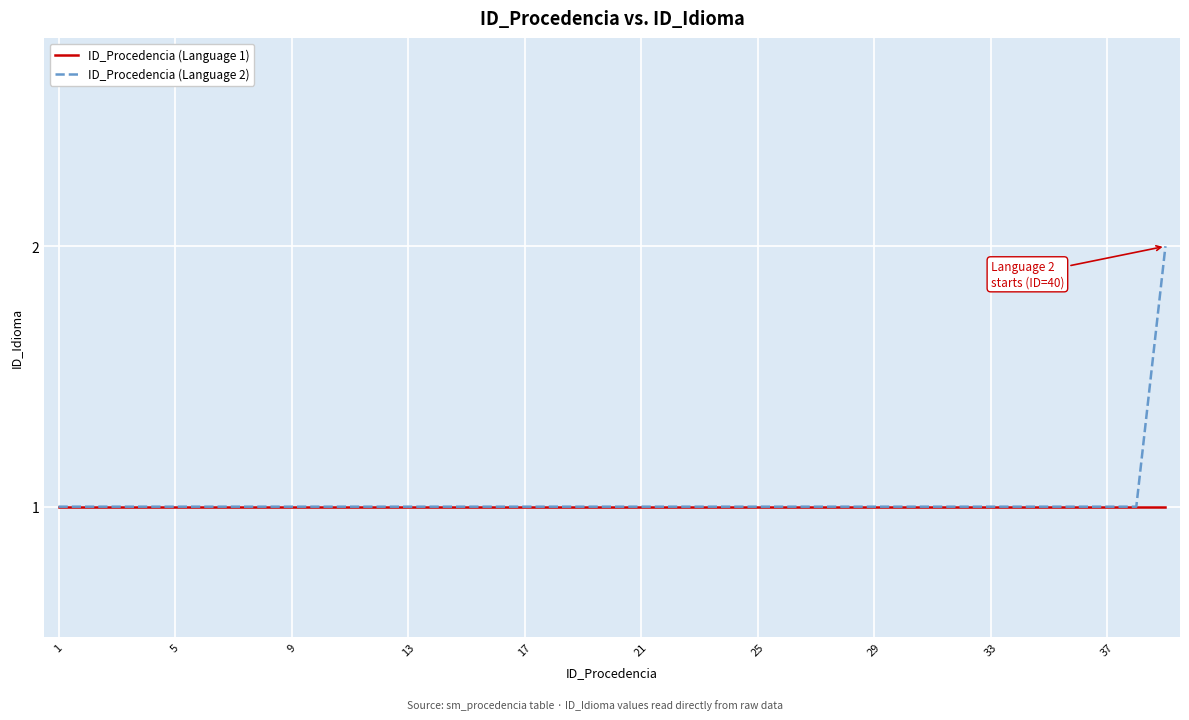

How many lines are shown in the chart?

2